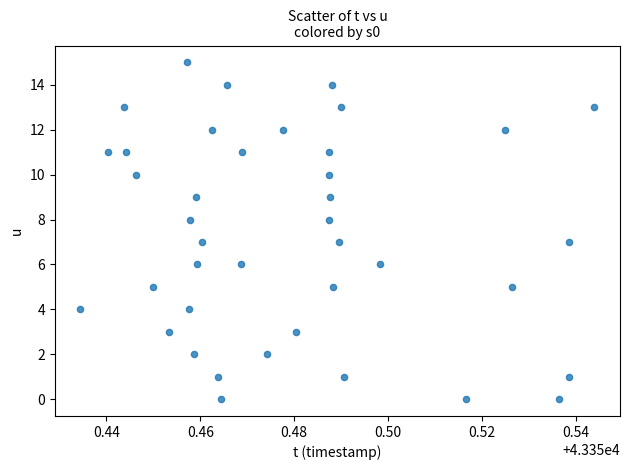

What is the range of Y values (max minus min)?

15